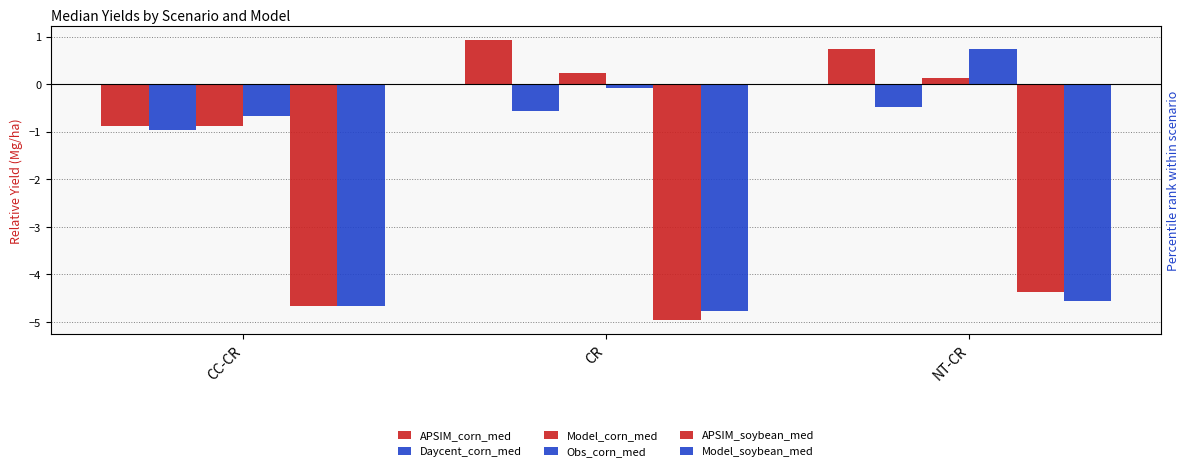

Count the number of data series in this chart.

6